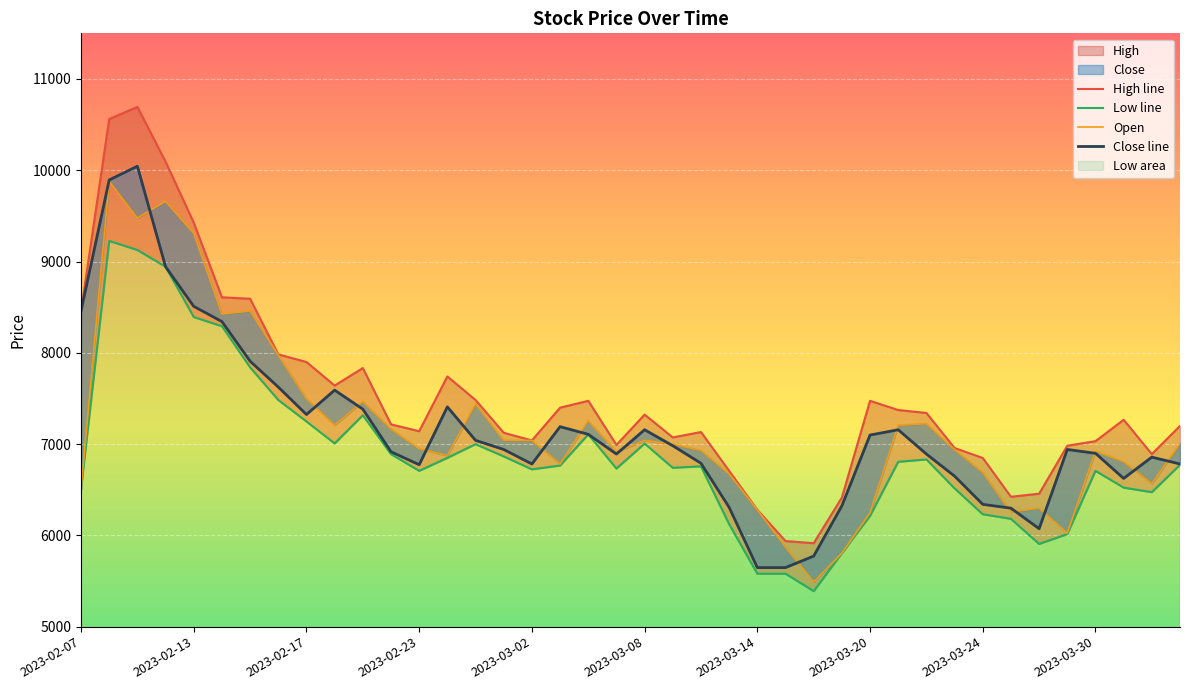

Rank the series by their maximum value, from lowest to highest.

Low line, Open, Close line, High line